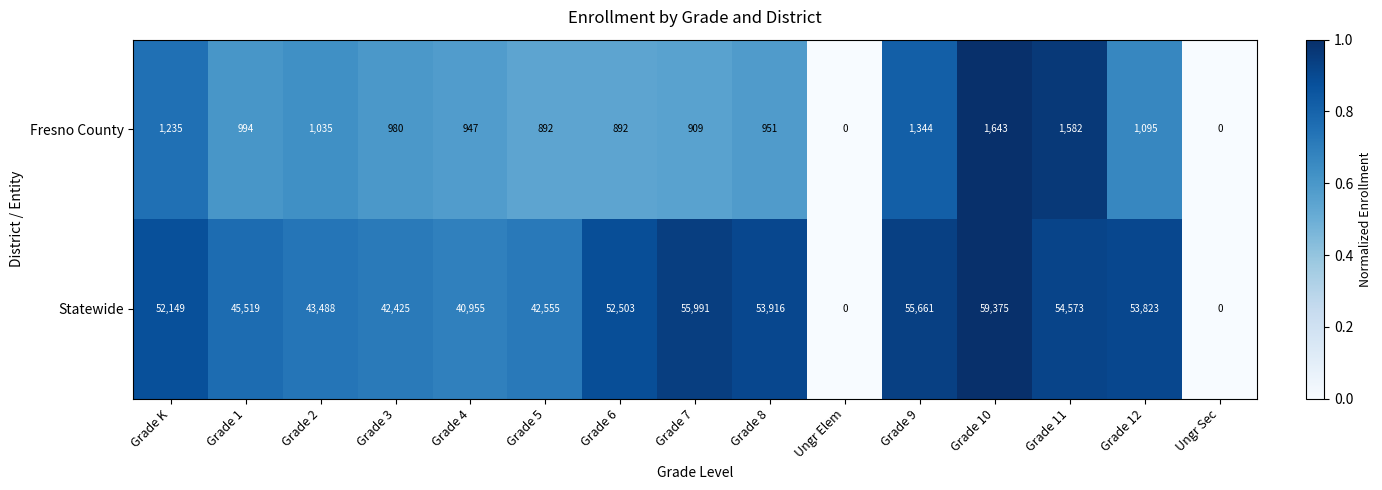

At Grade 8, list the series in order from smallest to largest.

Fresno County, Statewide